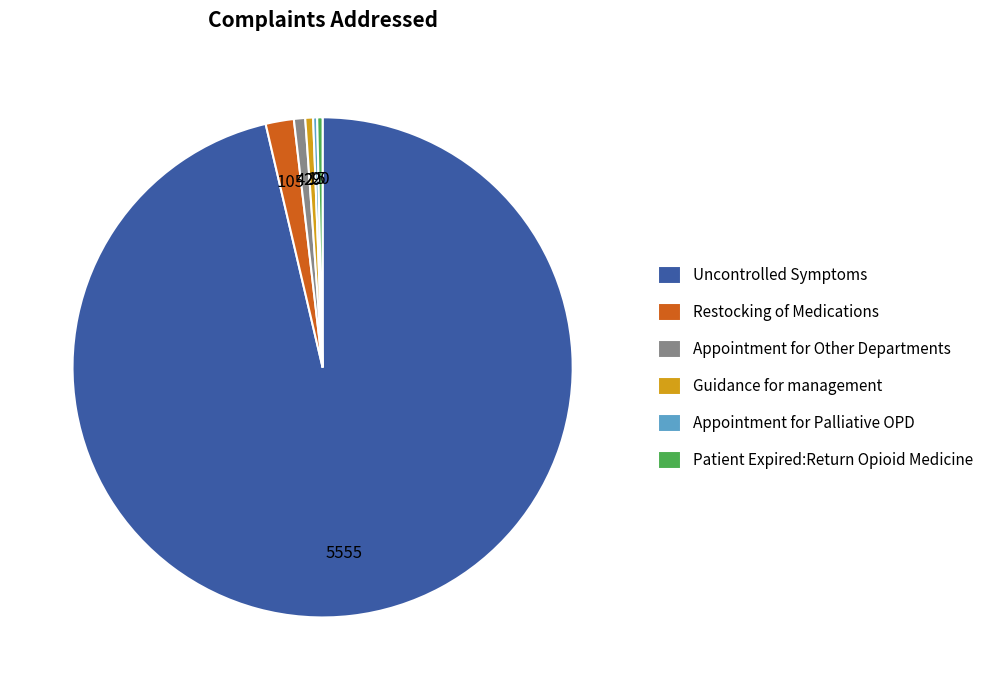

Is it true that Uncontrolled Symptoms is 91% of the pie?

False